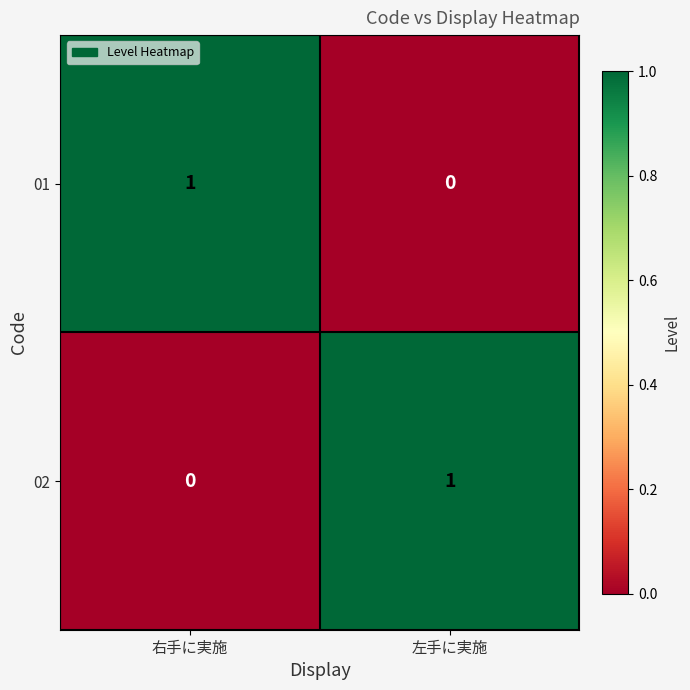

Is the value of 02 at 左手に実施 greater than the value of 01 at 左手に実施?

Yes